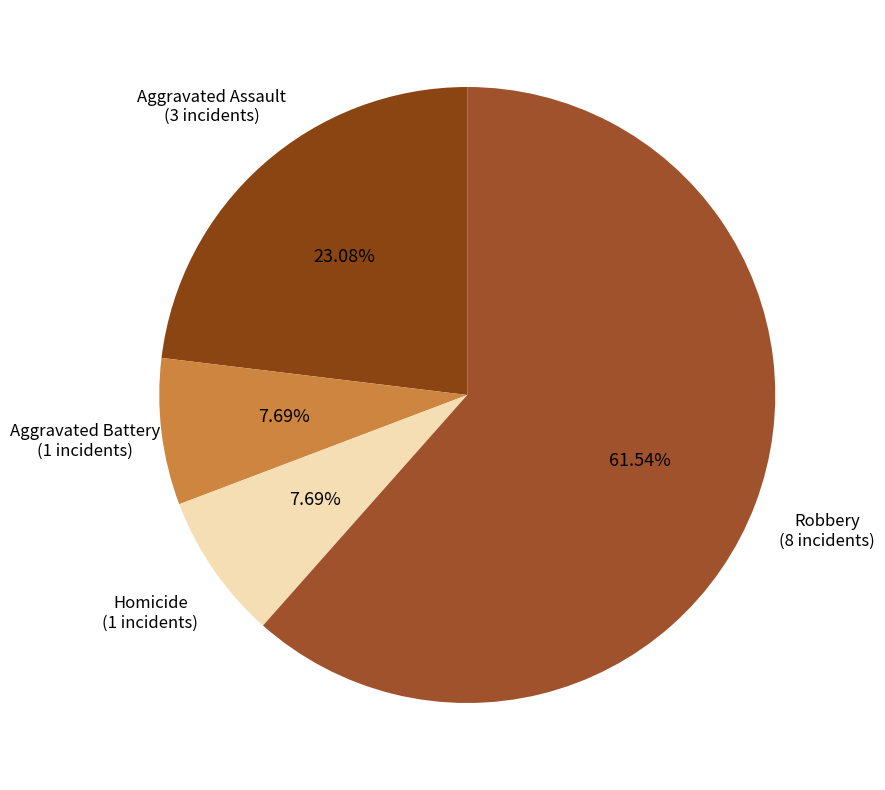

Count the number of slices in the pie.

4